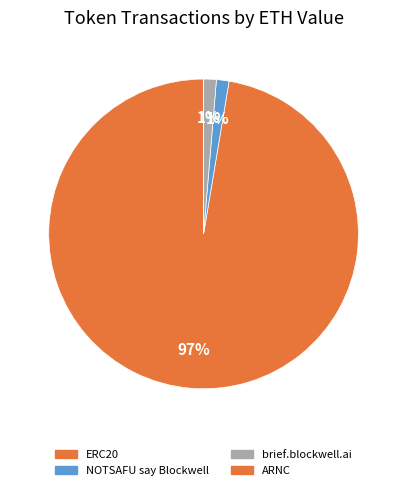

Count the number of slices in the pie.

4